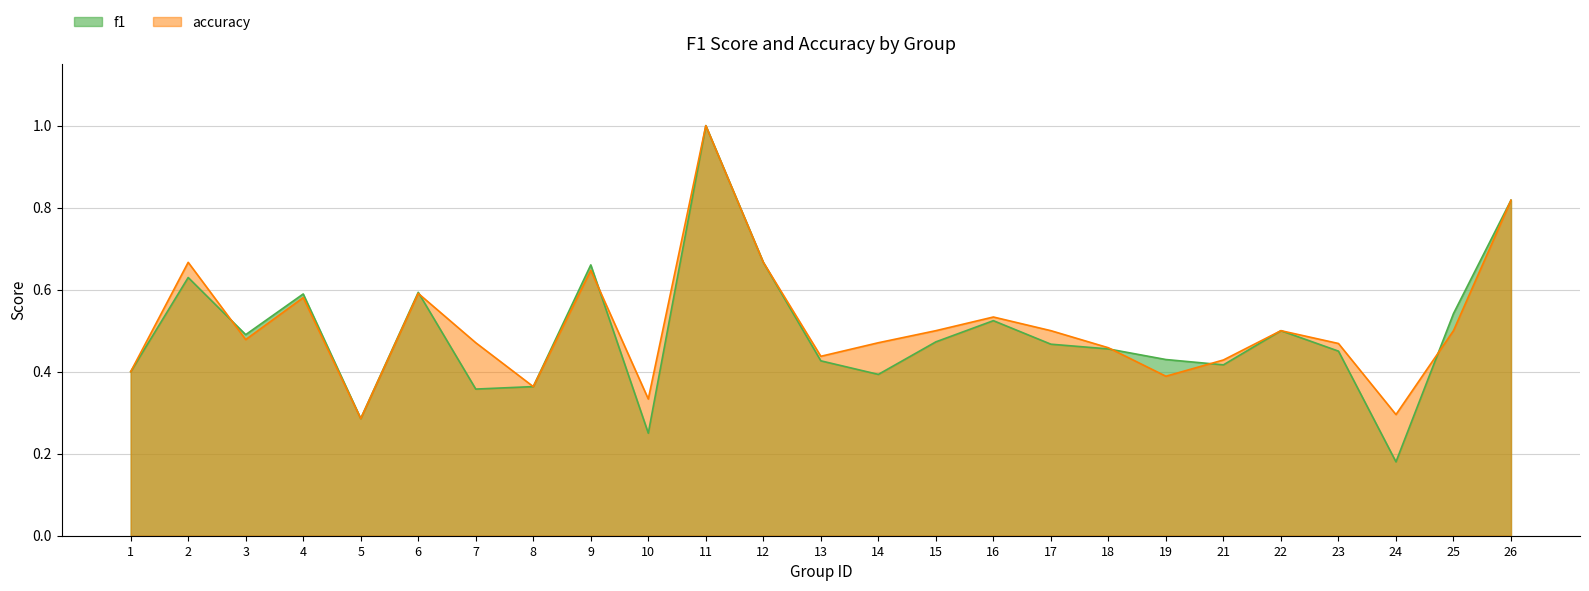

Which category has the highest value in the f1 series?

11